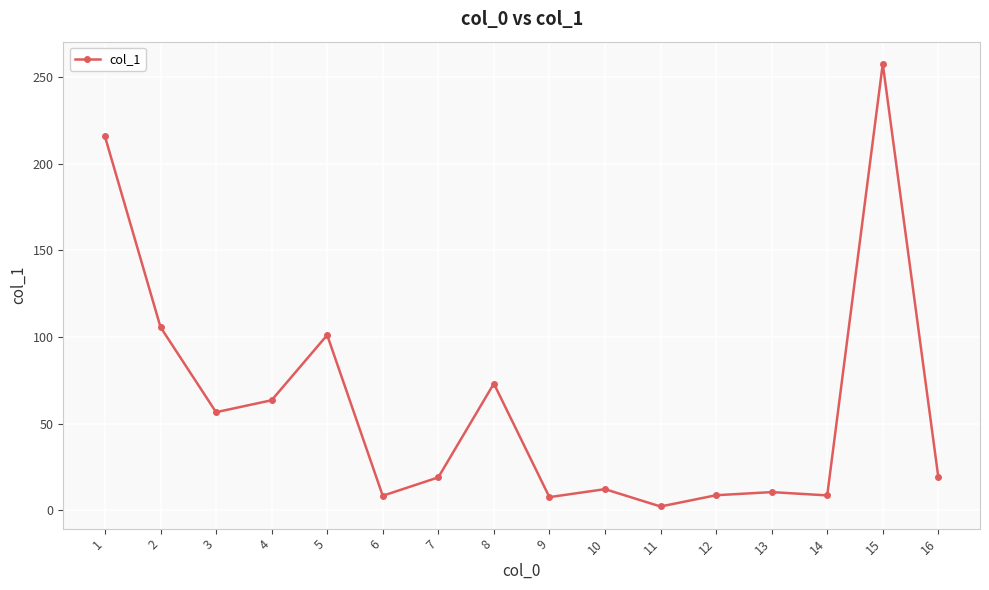

What is the value of the 3rd point from the left?

56.7